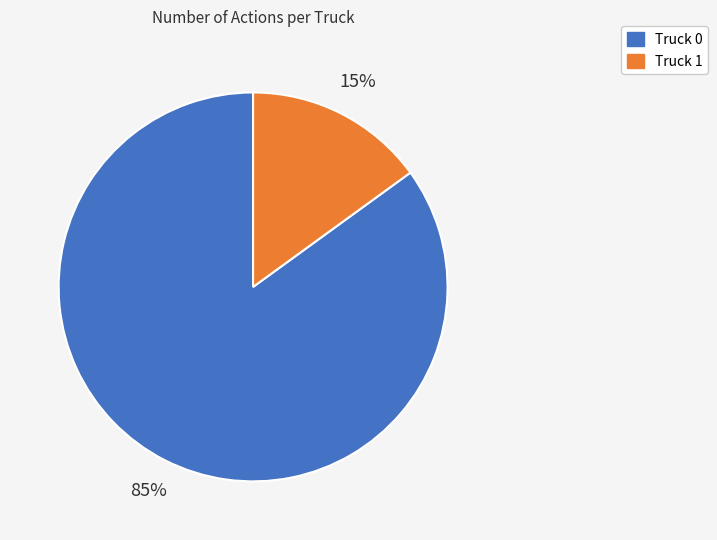

Which slice is the largest?

Truck 0